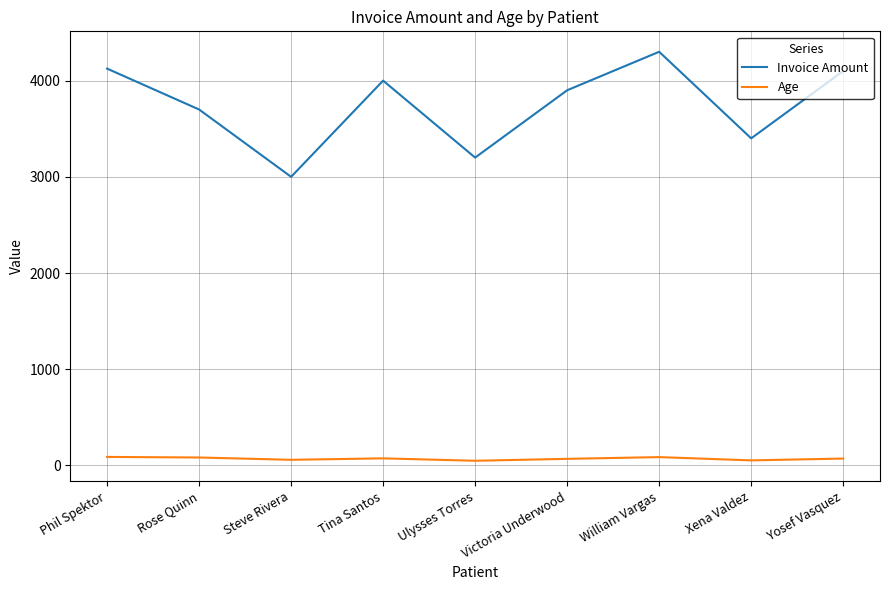

What is the sum of all Age values?

626